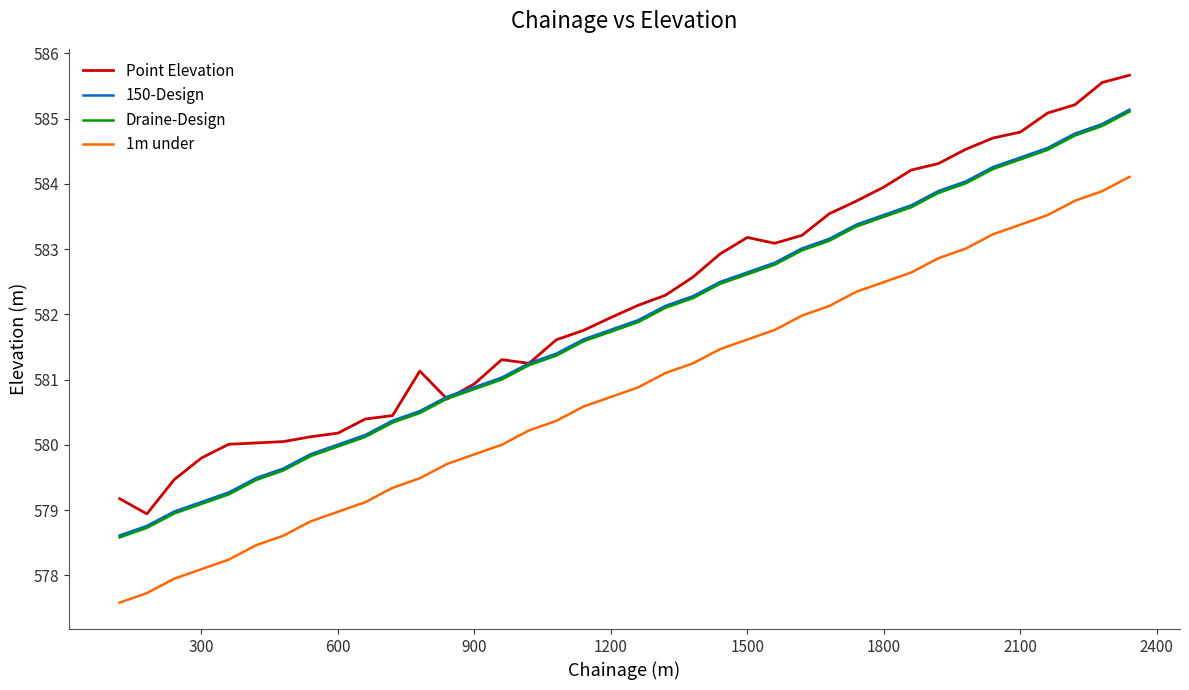

What are all the series names shown in the legend?

Point Elevation, 150-Design, Draine-Design, 1m under